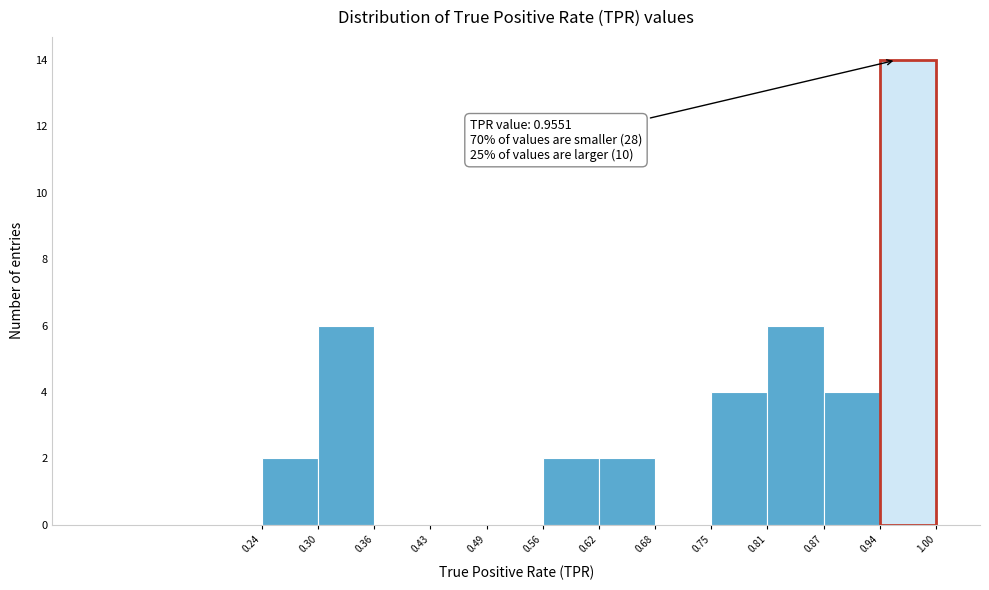

Which range on the x-axis has the tallest bar?

0.94 to 1.00